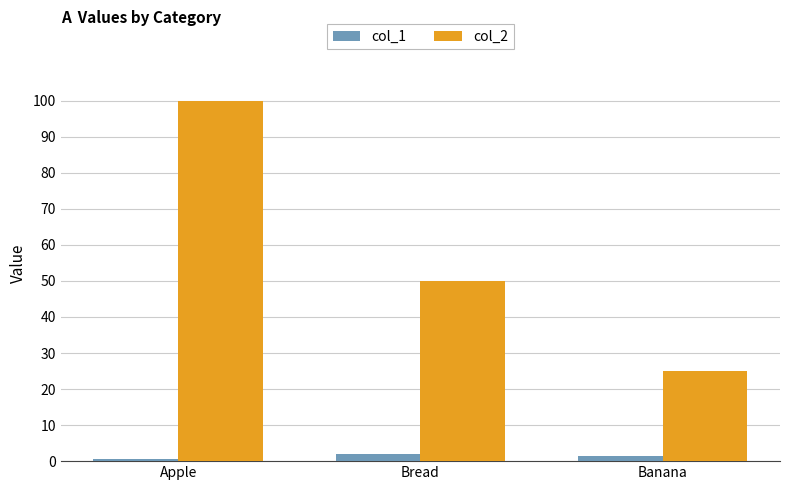

List the series in order of their overall mean, lowest first.

col_1, col_2